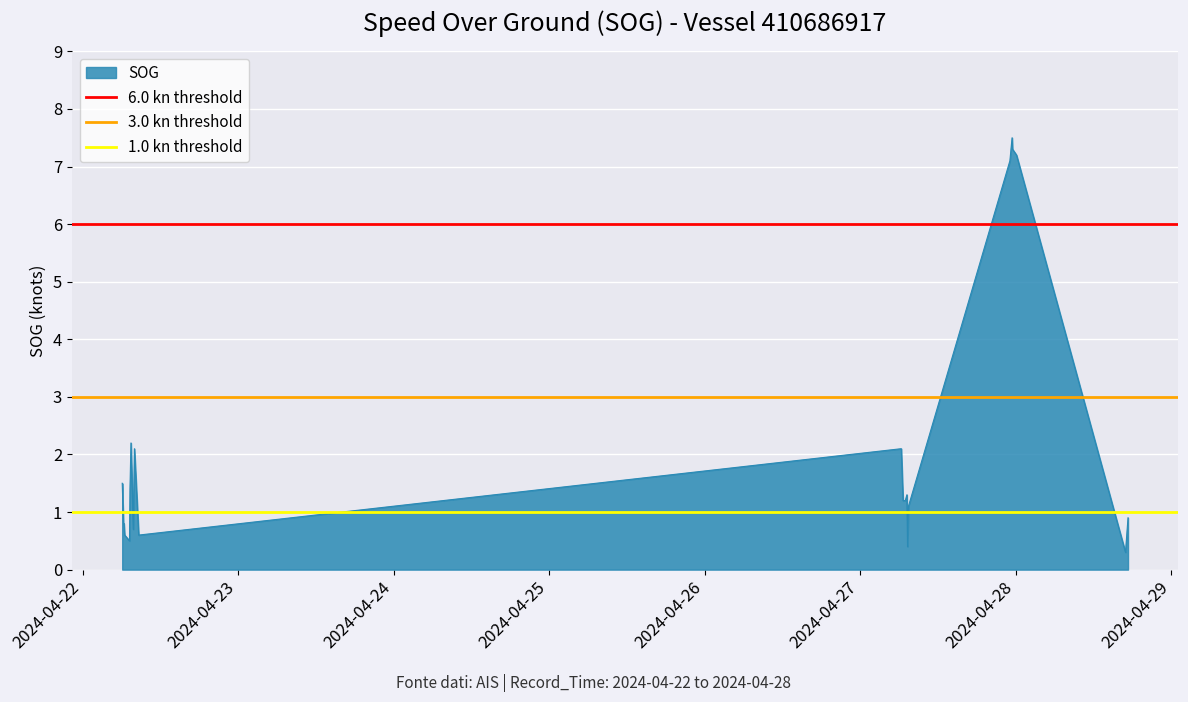

Is it true that 3.0 kn threshold equals 1 at 2024-04-22?

False